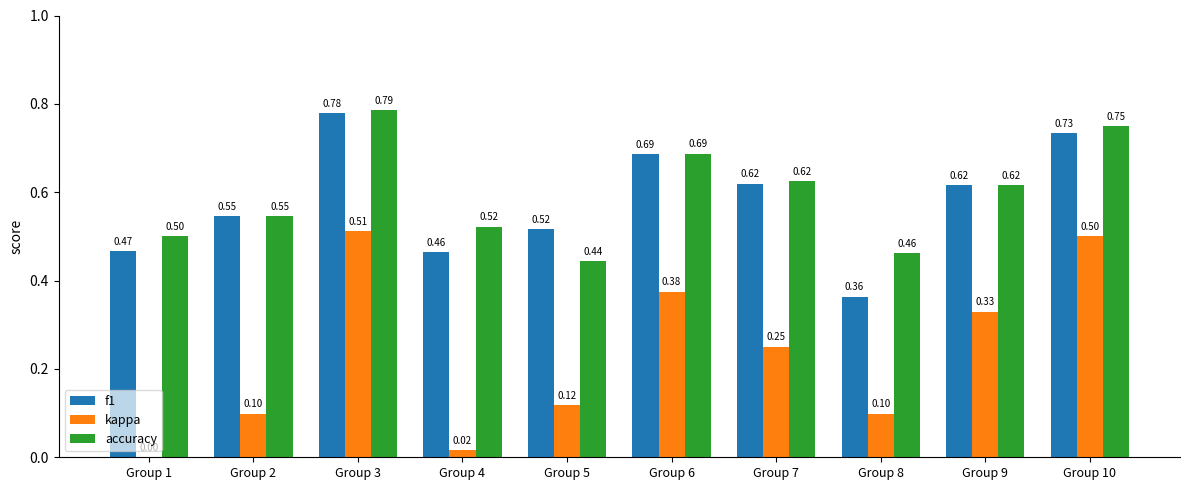

Which series has the largest total across all categories?

accuracy